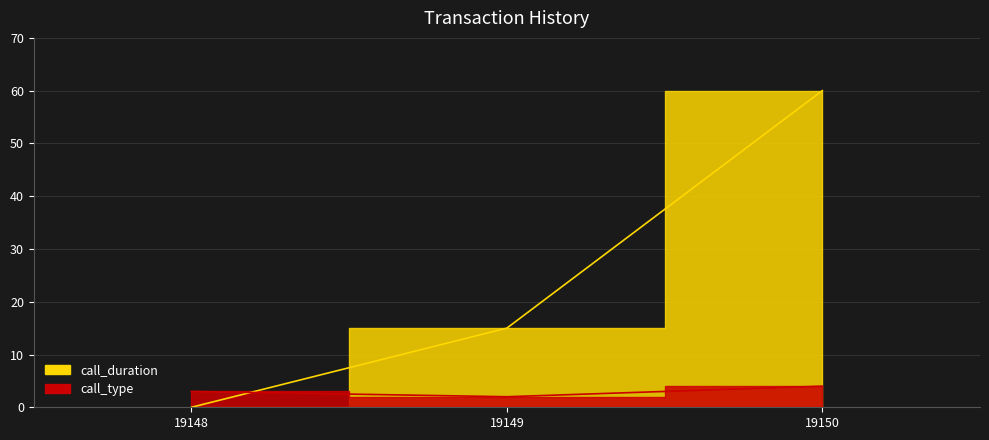

What is the highest value of the call_duration series?

60